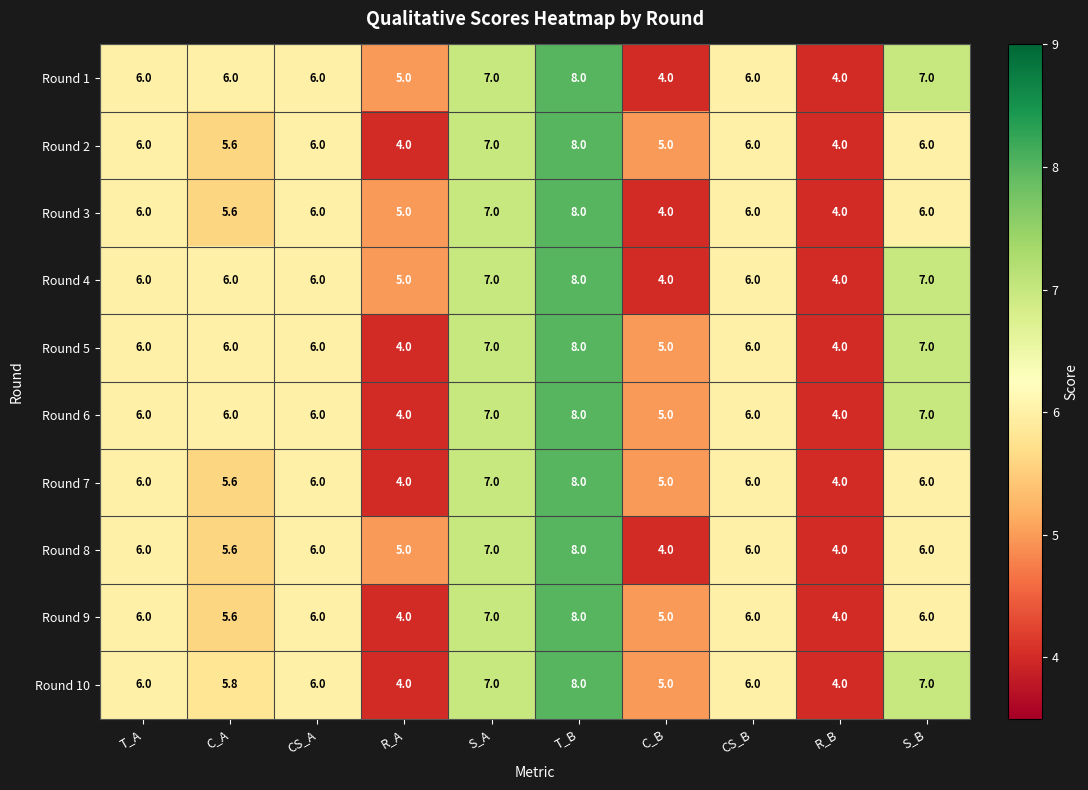

At which category is the sum across all series the highest?

T_B